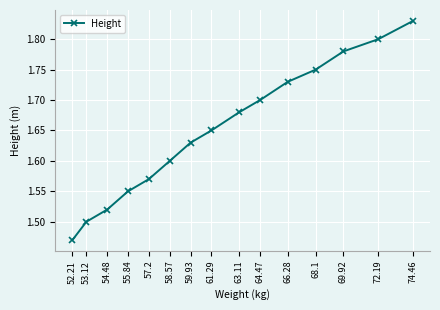

Rank the categories by value from lowest to highest.

52.21, 53.12, 54.48, 55.84, 57.2, 58.57, 59.93, 61.29, 63.11, 64.47, 66.28, 68.1, 69.92, 72.19, 74.46